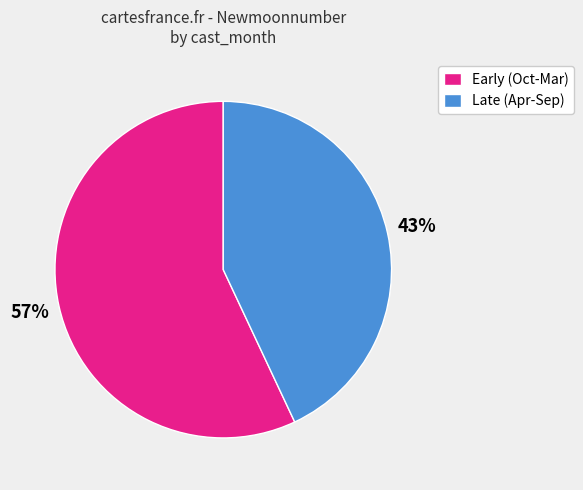

What is the largest slice in the pie chart?

Early (Oct-Mar)